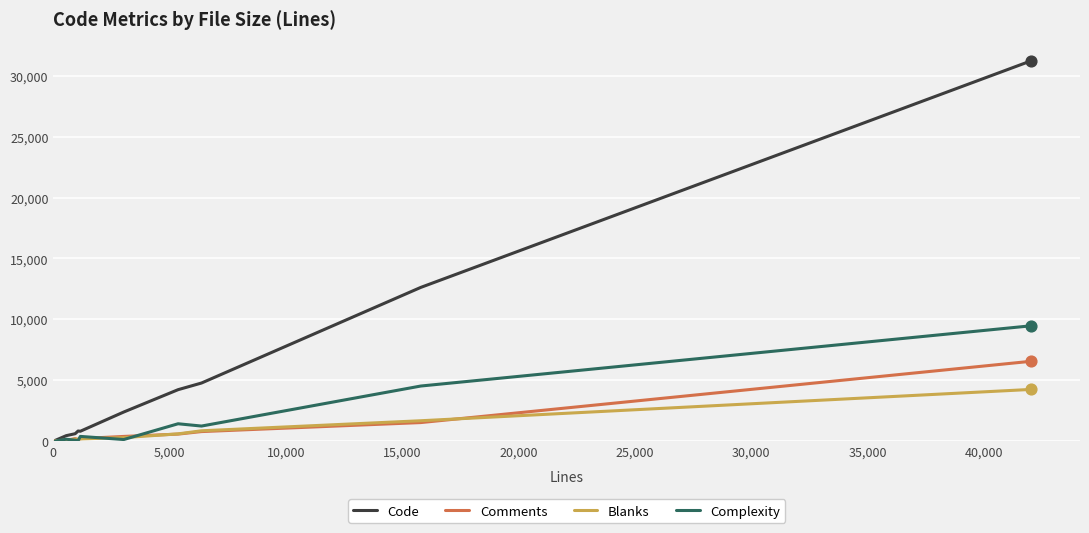

Which series has the largest range (max minus min)?

Code